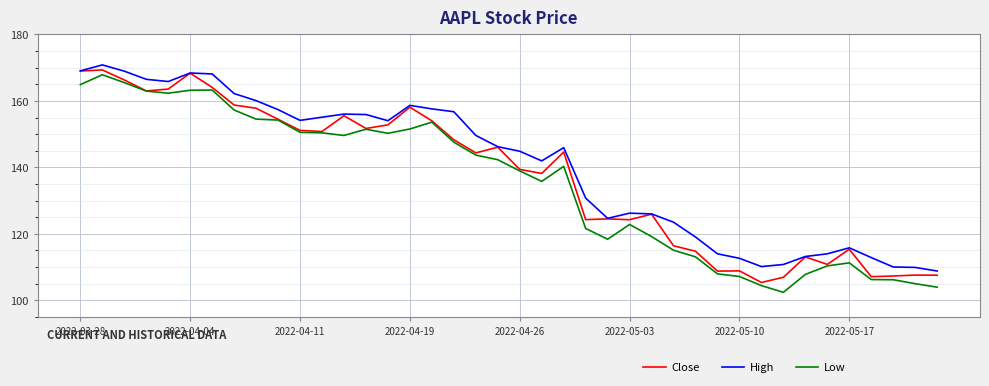

True or false: High and Low intersect in this chart.

False